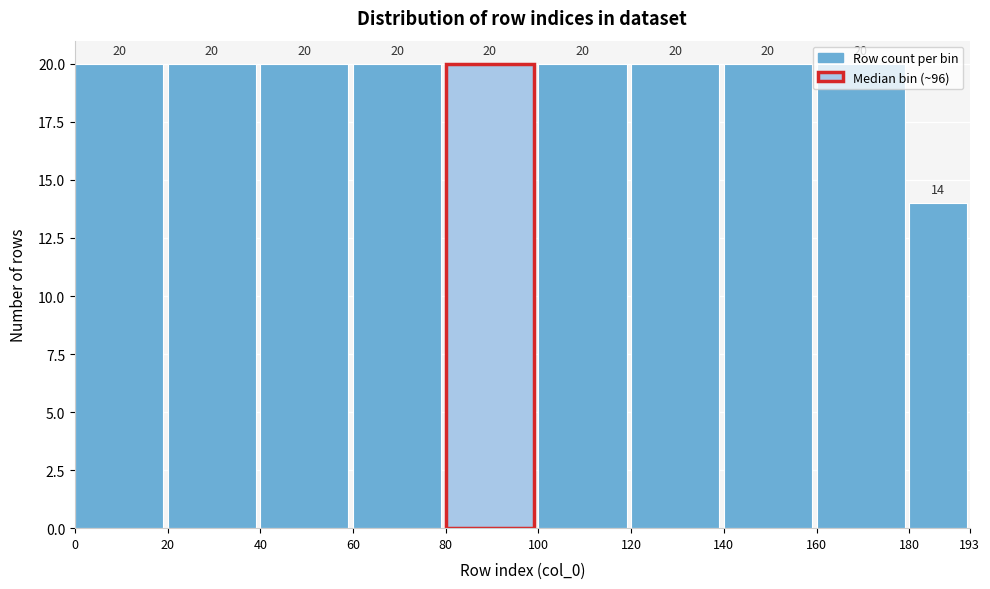

Reading left to right, transcribe this chart: for each bar, give the range it covers on the x-axis and its height.

0 to 20: 20
20 to 40: 20
40 to 60: 20
60 to 80: 20
80 to 100: 20
100 to 120: 20
120 to 140: 20
140 to 160: 20
160 to 180: 20
180 to 193: 14